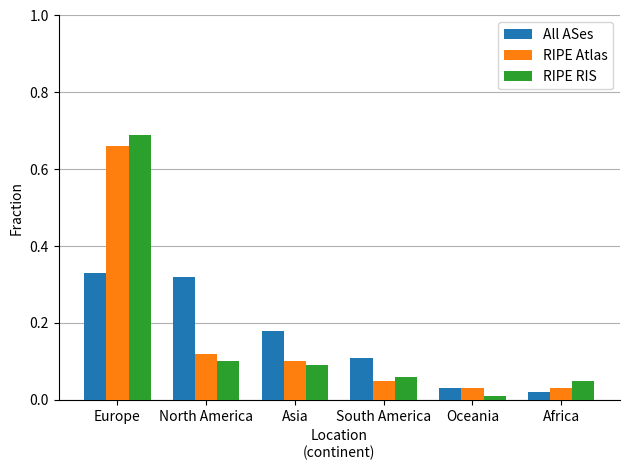

The All ASes series shows 0.1 at South America. True or false?

True